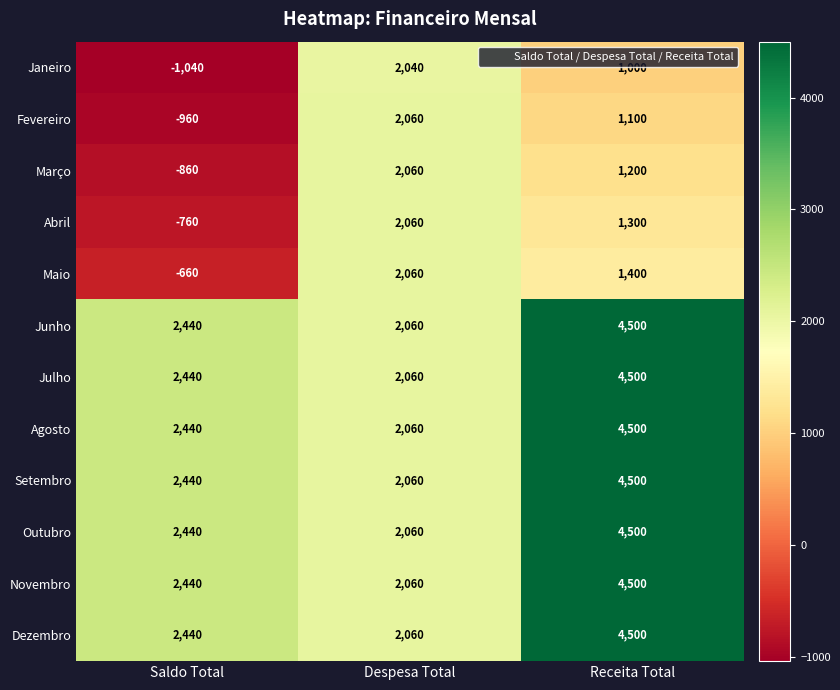

What is the difference between the maximum and minimum values in the Fevereiro series?

3020